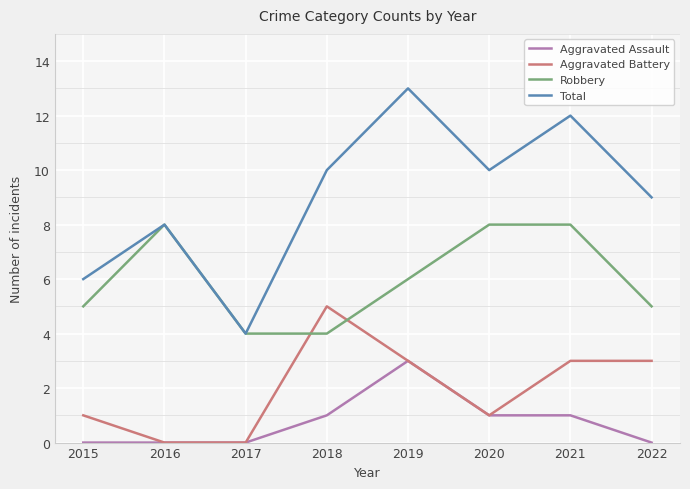

At 2015, list the series in order from largest to smallest.

Total, Robbery, Aggravated Battery, Aggravated Assault